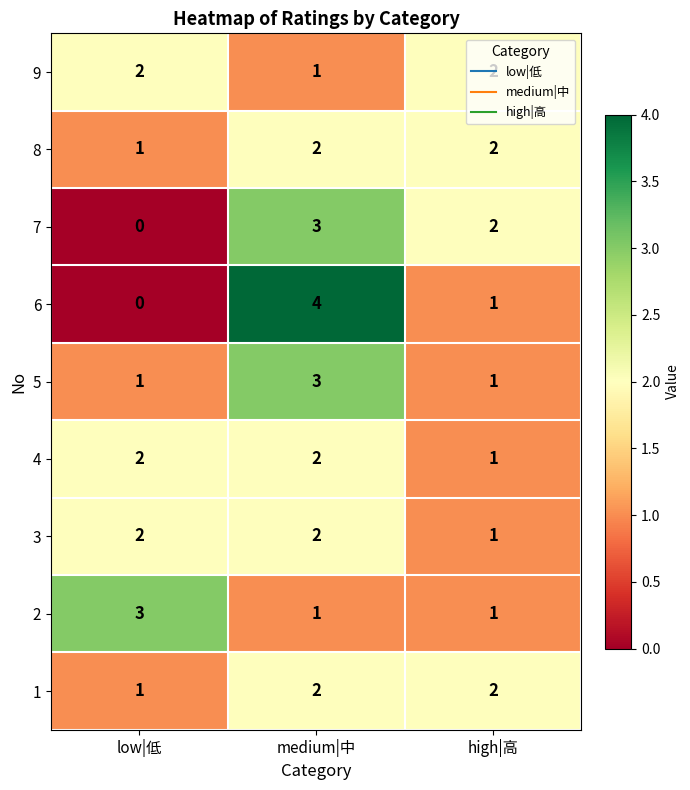

What is the total value across all series at medium|中?

20